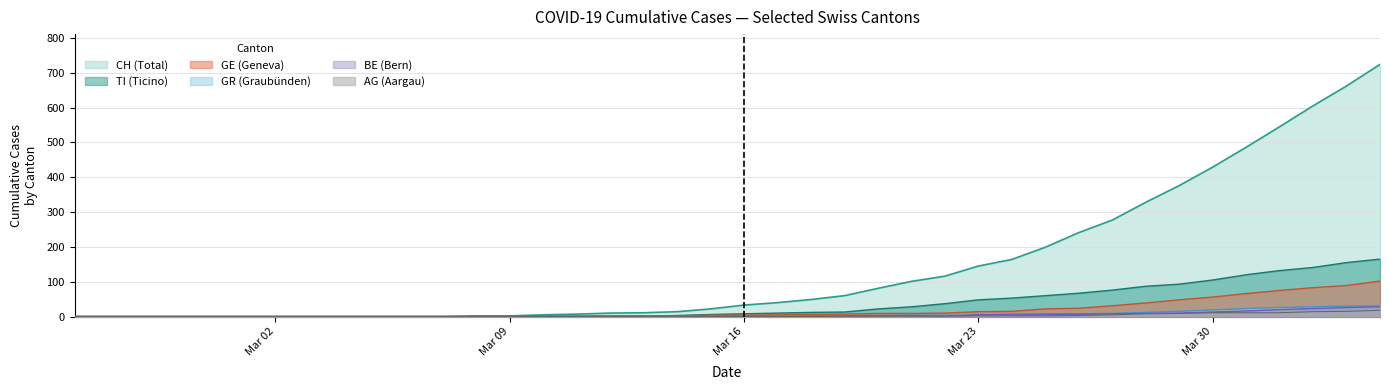

Does the chart have visible grid lines?

Yes